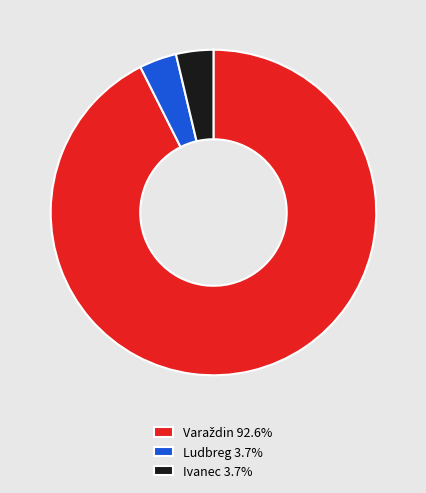

Is there a majority slice in this chart?

Yes